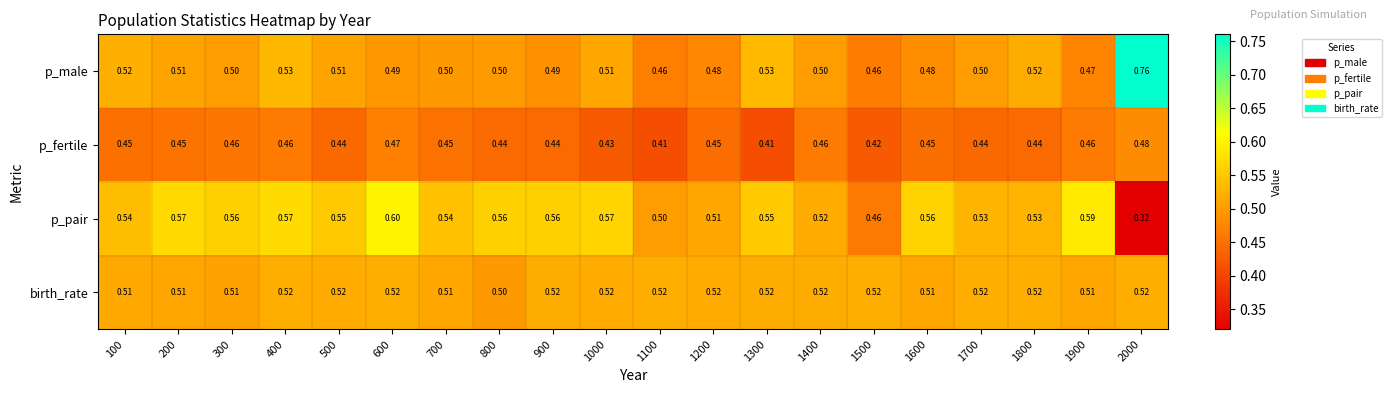

List the series in order of their peak value, lowest first.

p_fertile, birth_rate, p_pair, p_male